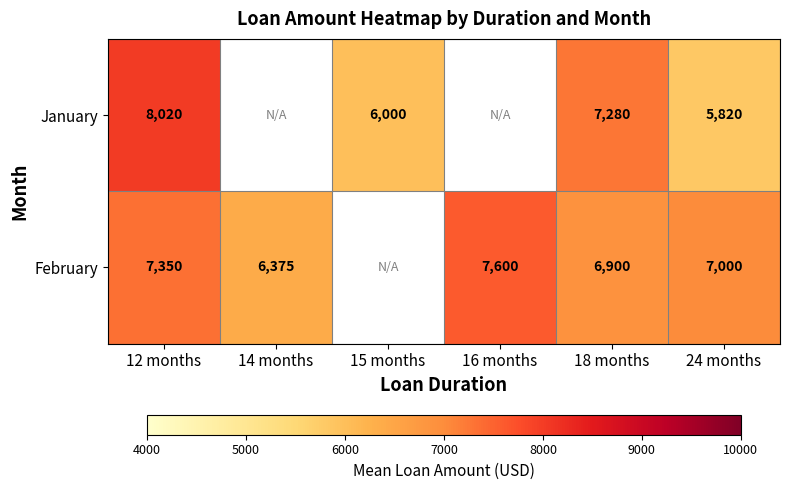

At how many categories does at least one series exceed 7421?

2